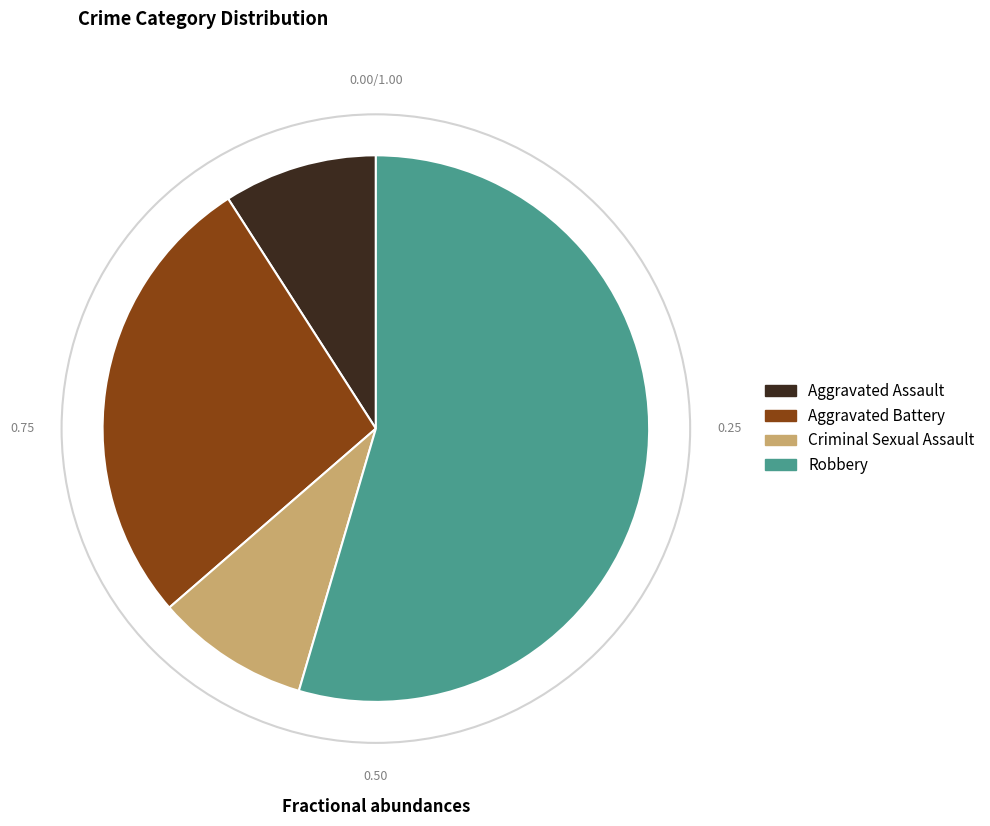

Count the number of slices in the pie.

4